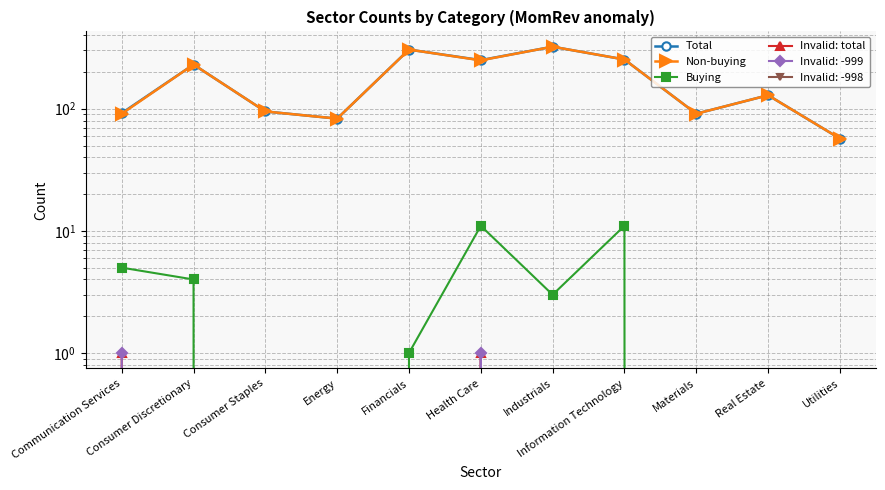

Which category has the highest value in the Invalid: total series?

Communication Services